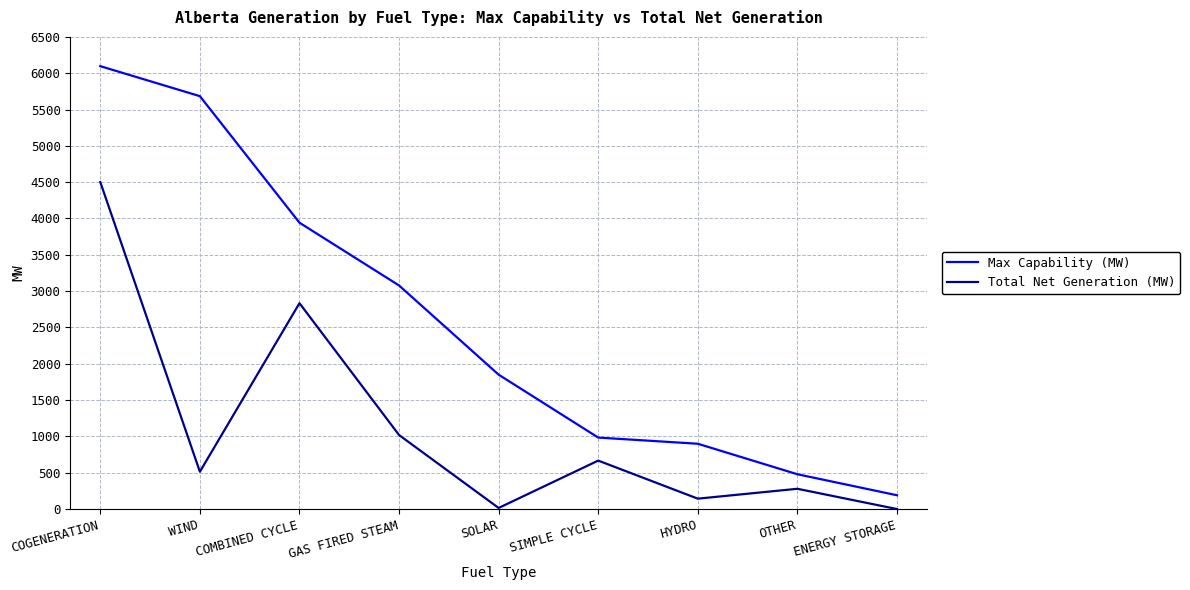

What is the difference between the Max Capability (MW) values at ENERGY STORAGE and COMBINED CYCLE?

3752